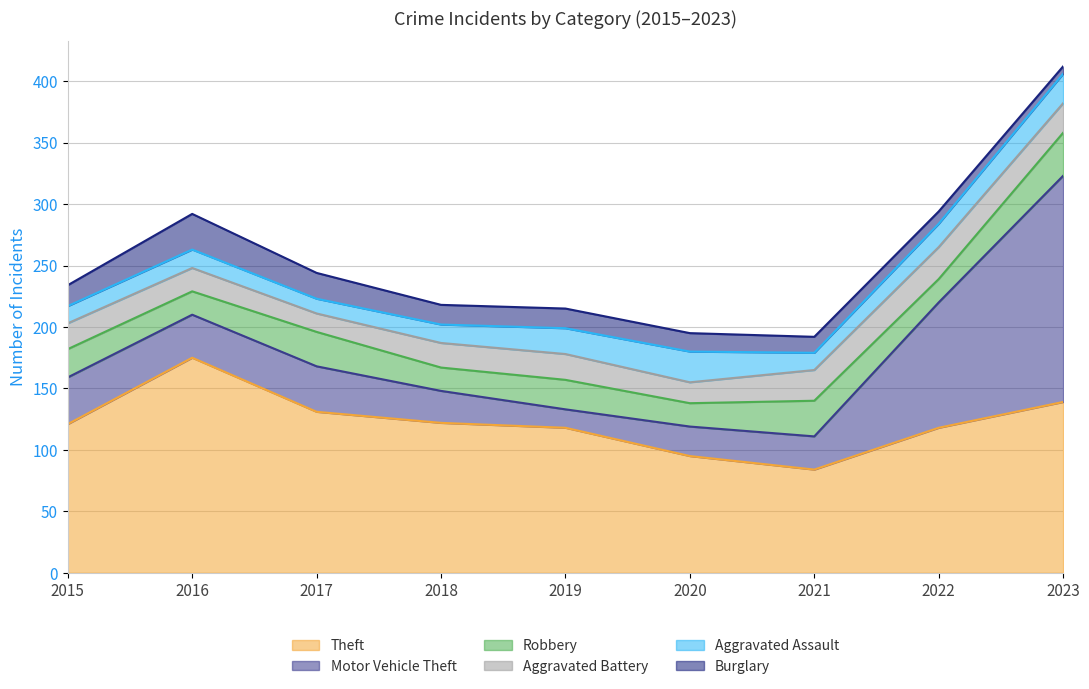

The value of Motor Vehicle Theft at 2022 is 24. True or false?

False